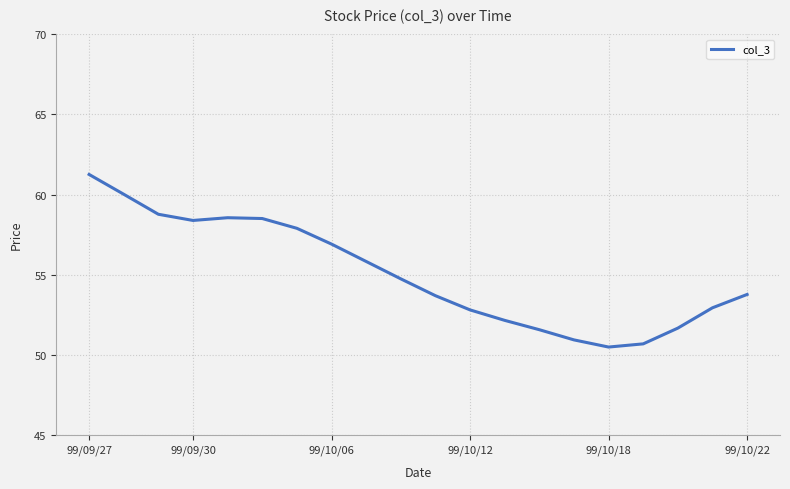

What is the difference between the maximum and minimum values?

10.8